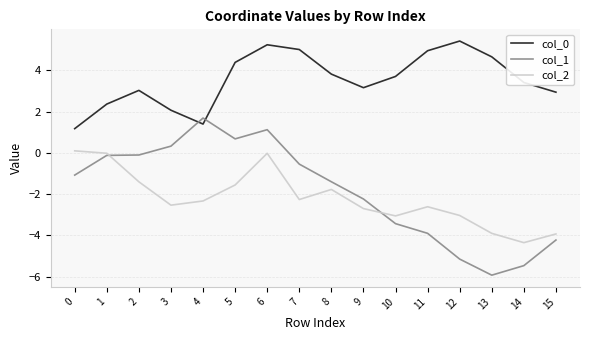

Which series has the widest spread of values?

col_1